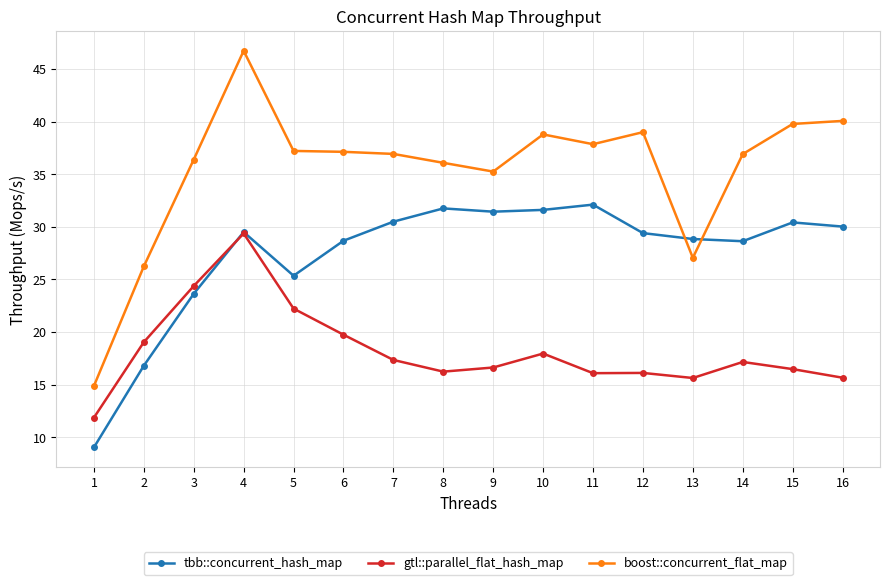

True or false: gtl::parallel_flat_hash_map has a value of 16.1 at 12.

True